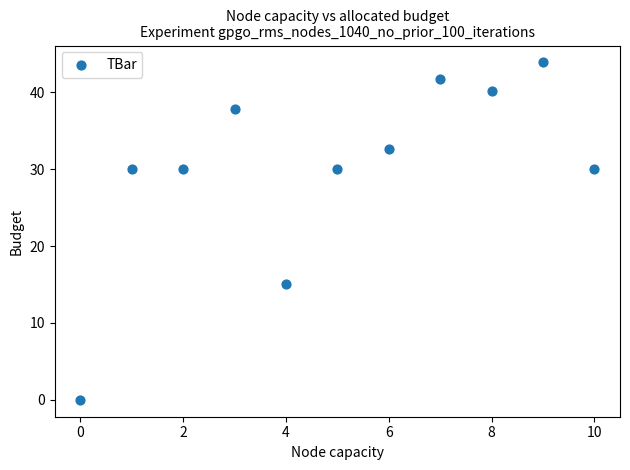

What Y value in the scatter plot is closest to 21?

15.0